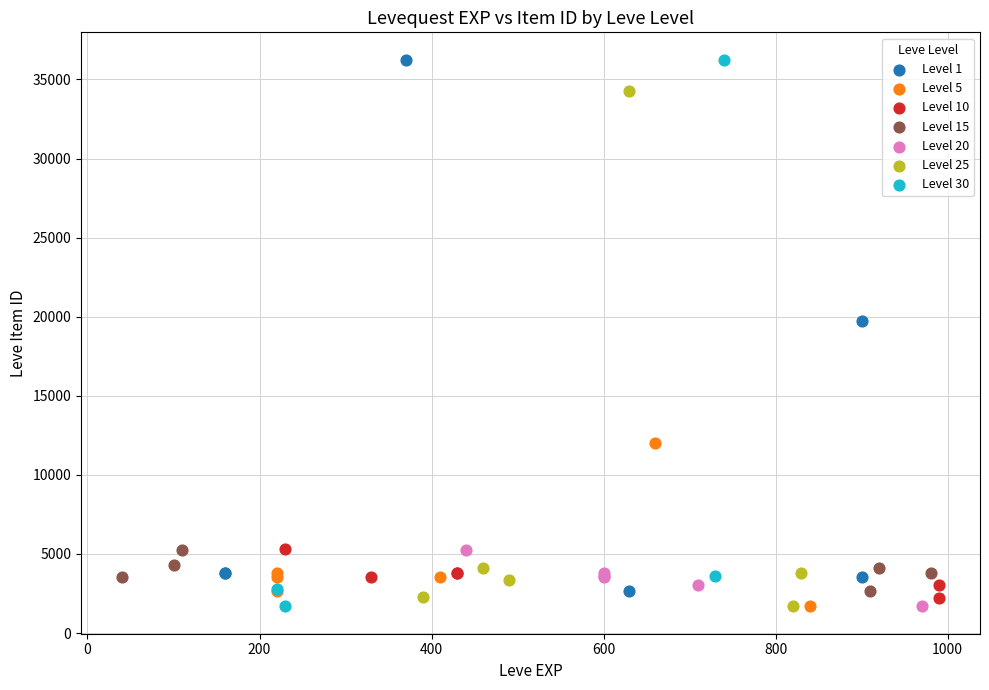

Which series has the widest spread of Y values?

Level 30